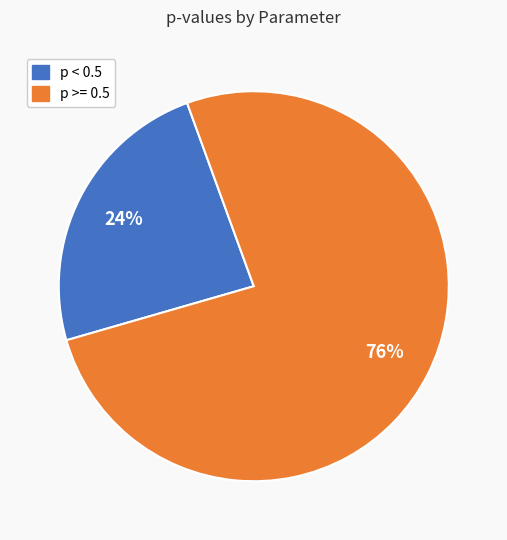

Which has a higher value, p >= 0.5 or p < 0.5?

p >= 0.5